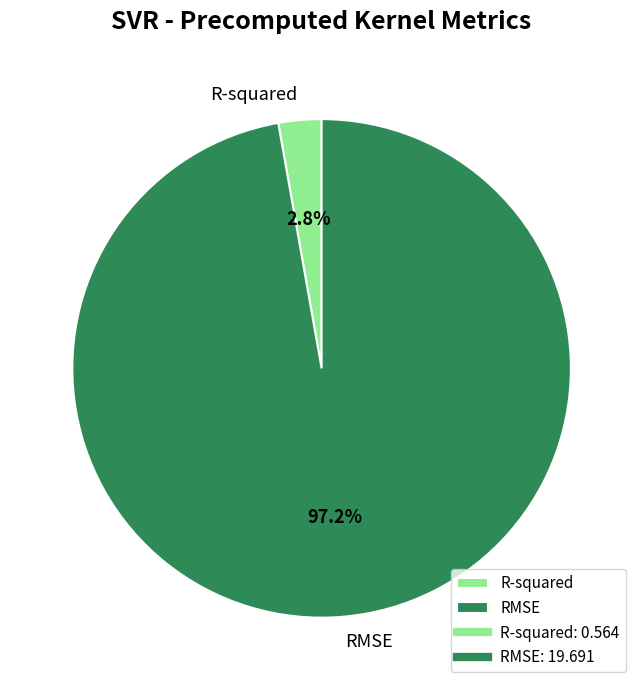

What percentage is the R-squared slice, to the nearest percent?

3%